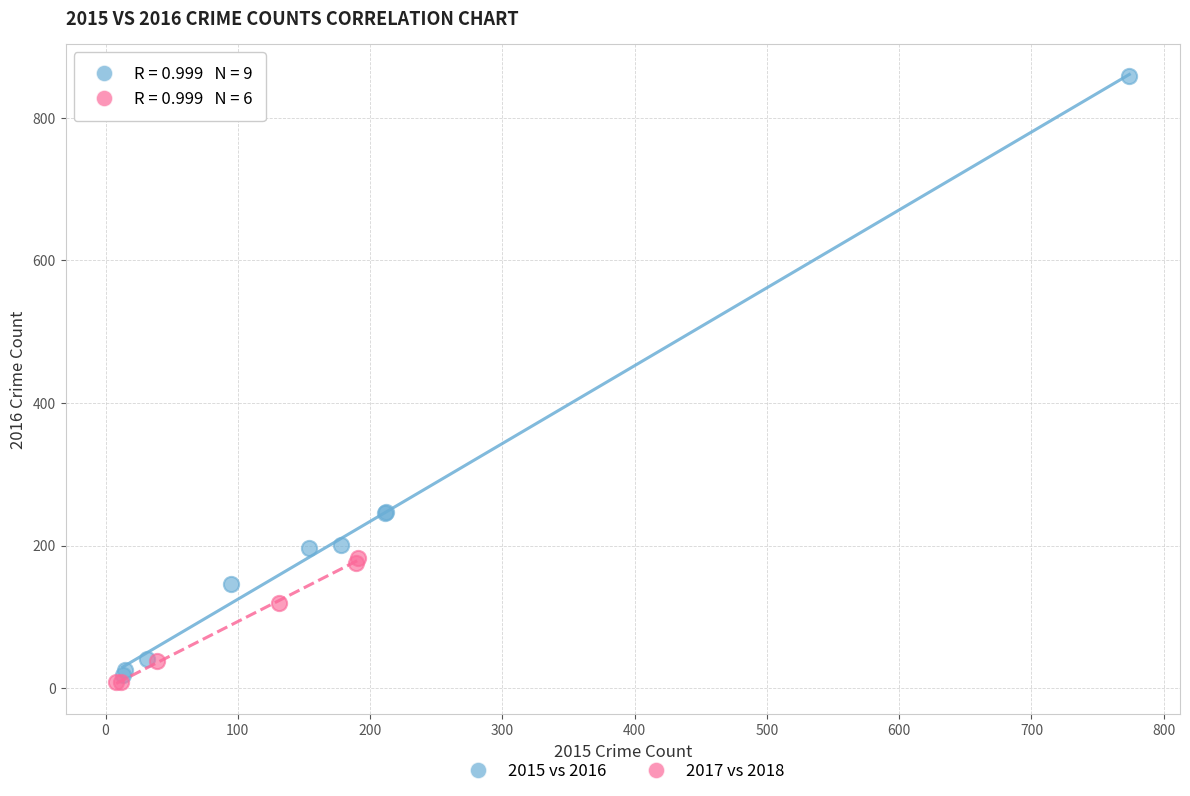

Which series contains the highest Y value?

2015 vs 2016